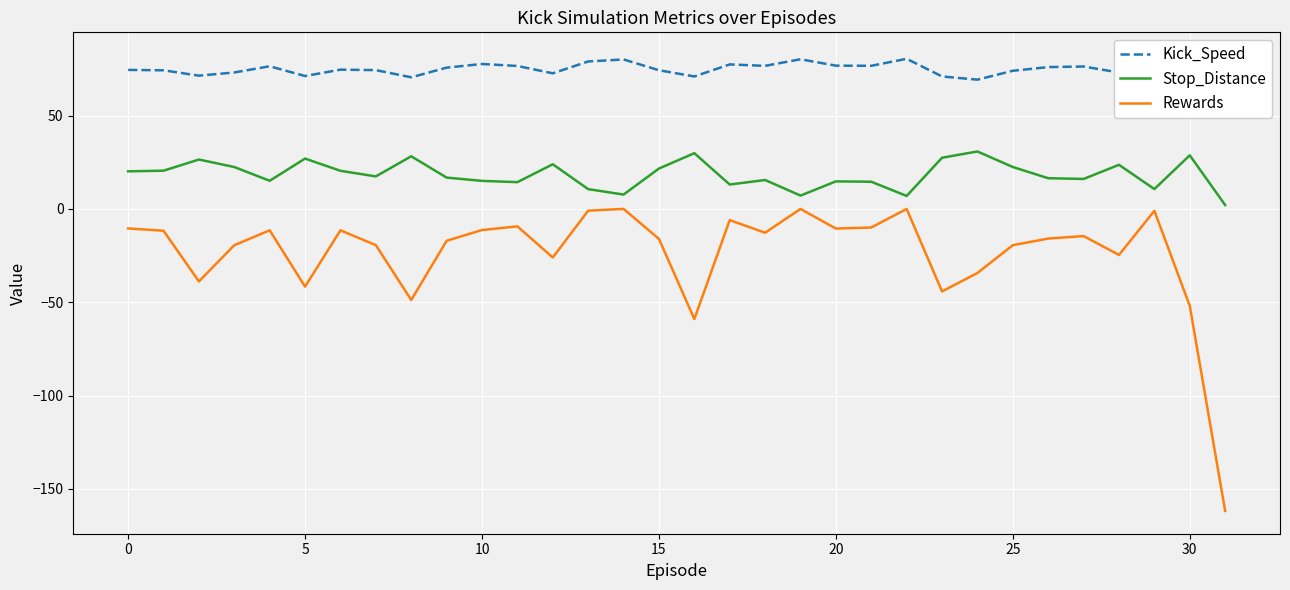

Is the value of Kick_Speed at 27 greater than the value of Stop_Distance at 28?

Yes